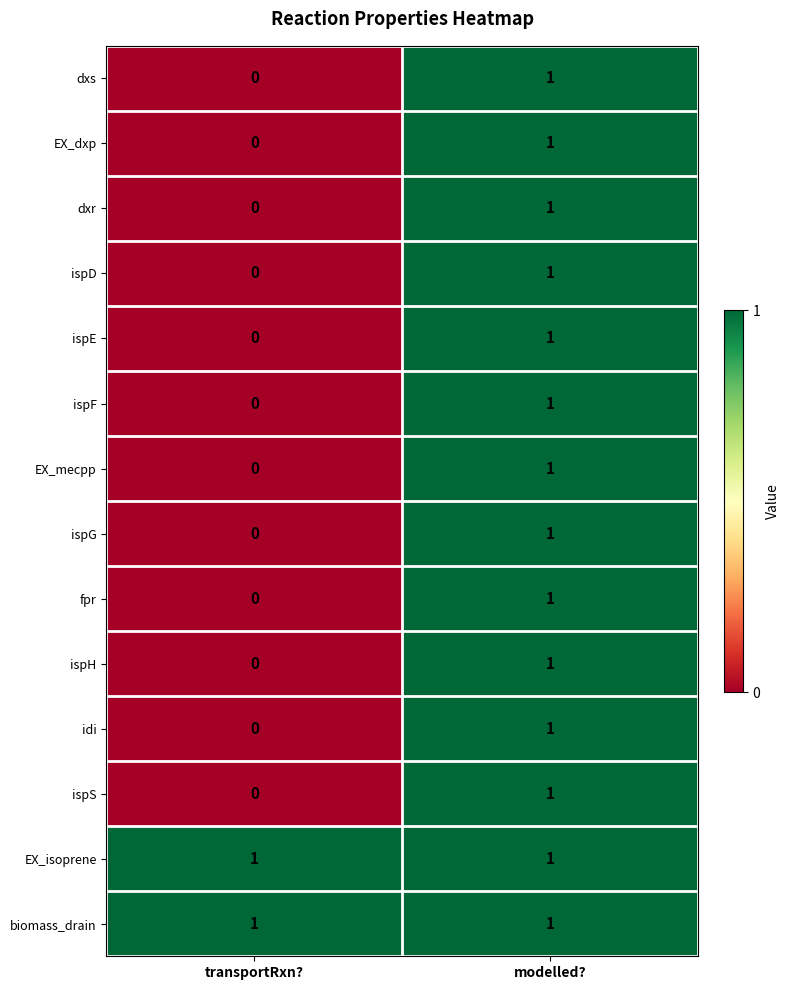

List the labels in order of ispF value, largest first.

modelled?, transportRxn?